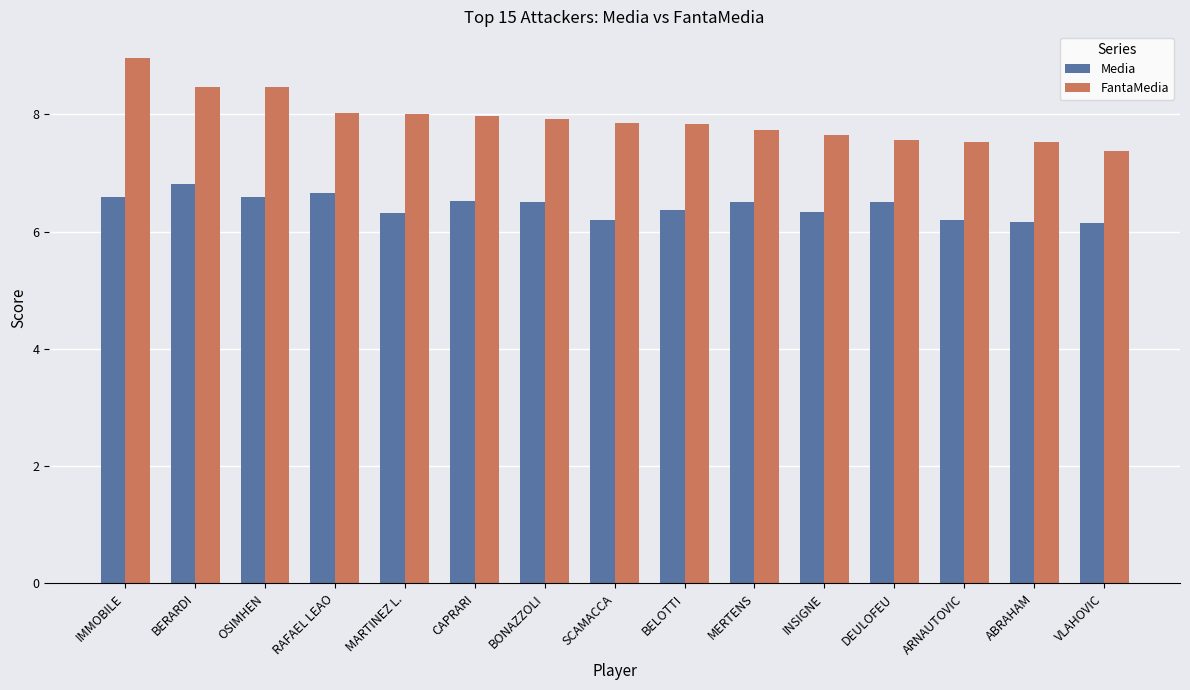

What are all the series names shown in the legend?

Media, FantaMedia